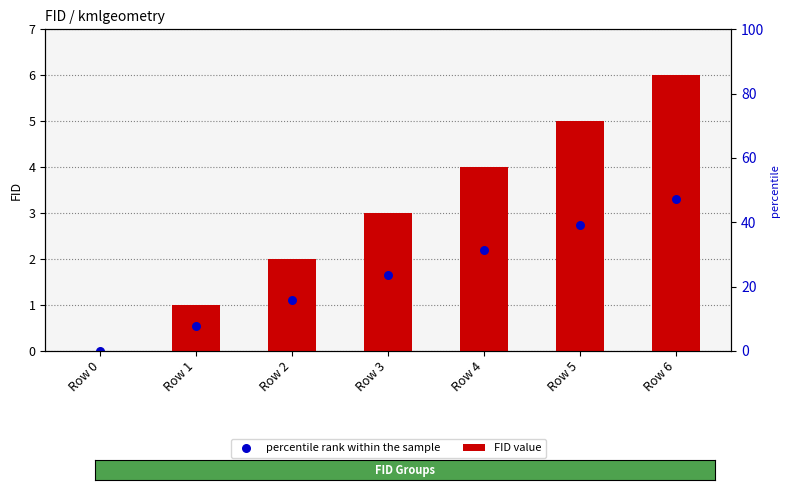

Is the value of percentile rank within the sample at Row 3 greater than the value of FID value at Row 4?

No